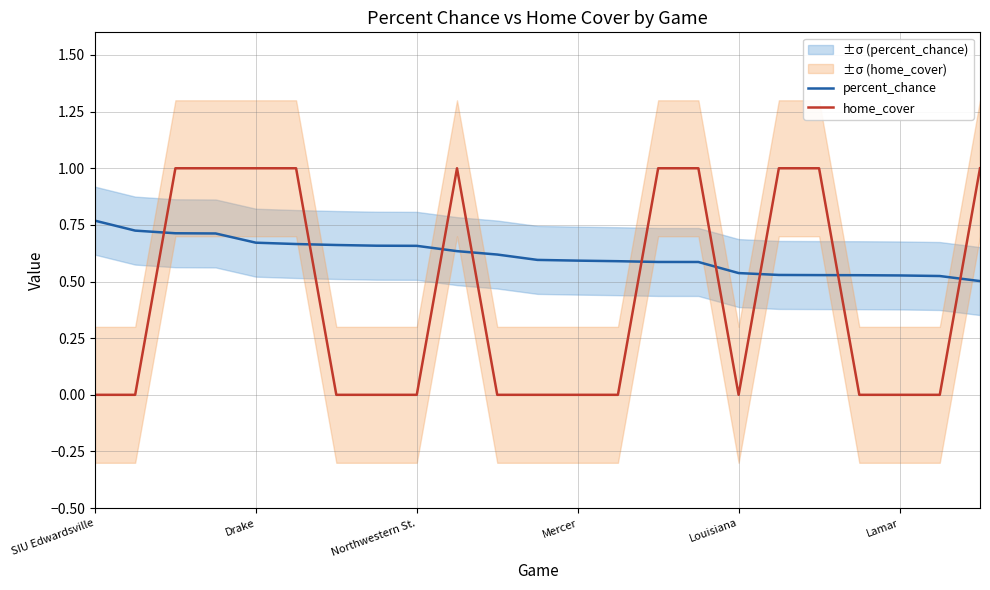

Reading left to right, list all the values displayed in this chart.

percent_chance: 0.8	0.7	0.7	0.7	0.7	0.7	0.7	0.7	0.7	0.6	0.6	0.6	0.6	0.6	0.6	0.6	0.5	0.5	0.5	0.5	0.5	0.5	0.5
home_cover: 0.0	0.0	1.0	1.0	1.0	1.0	0.0	0.0	0.0	1.0	0.0	0.0	0.0	0.0	1.0	1.0	0.0	1.0	1.0	0.0	0.0	0.0	1.0